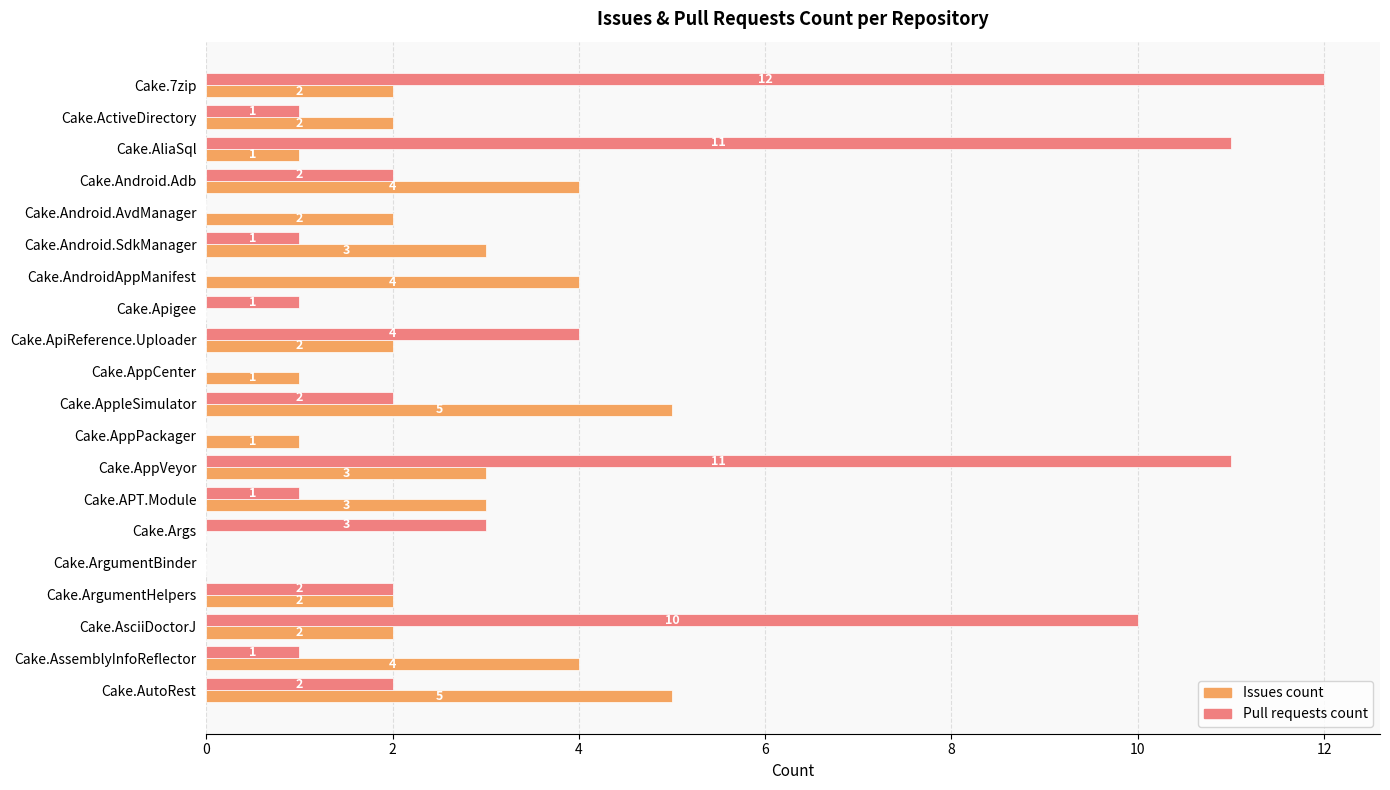

True or false: Pull requests count has a value of 0 at Cake.AndroidAppManifest.

True